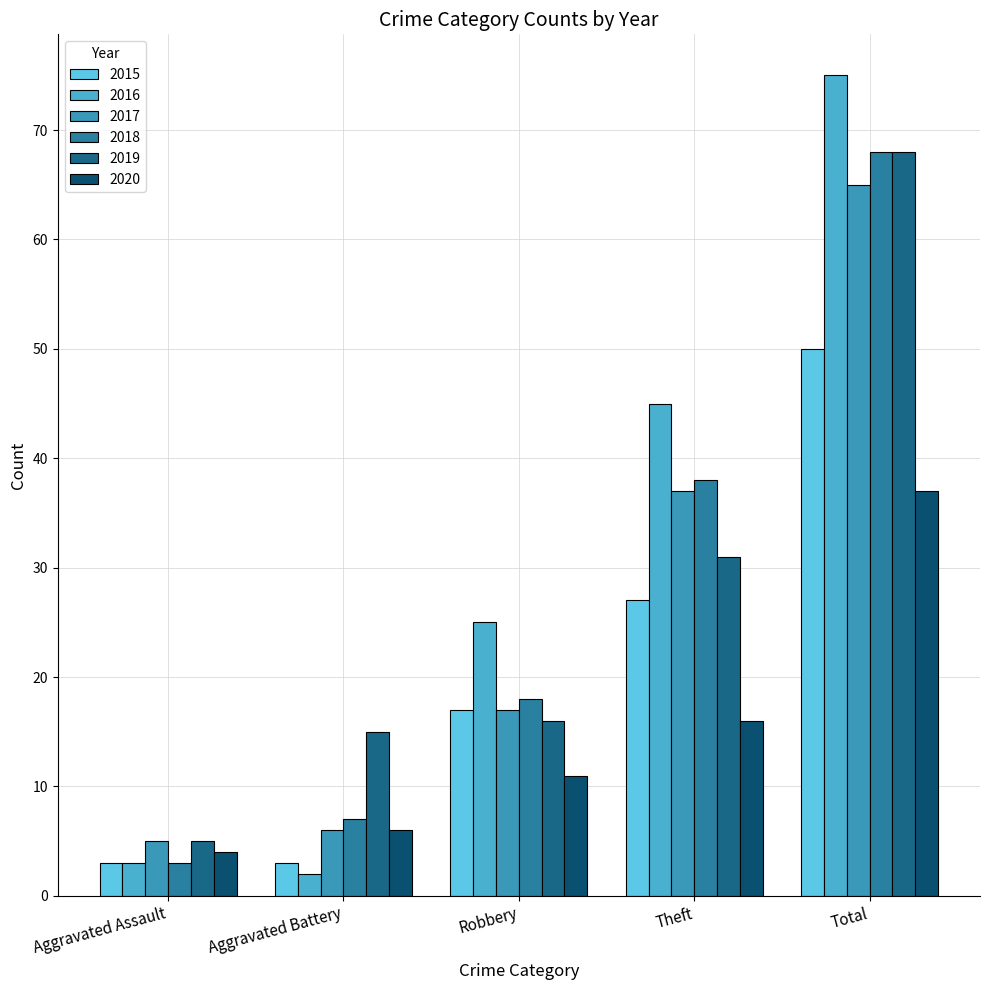

Which series has the largest total across all categories?

2016